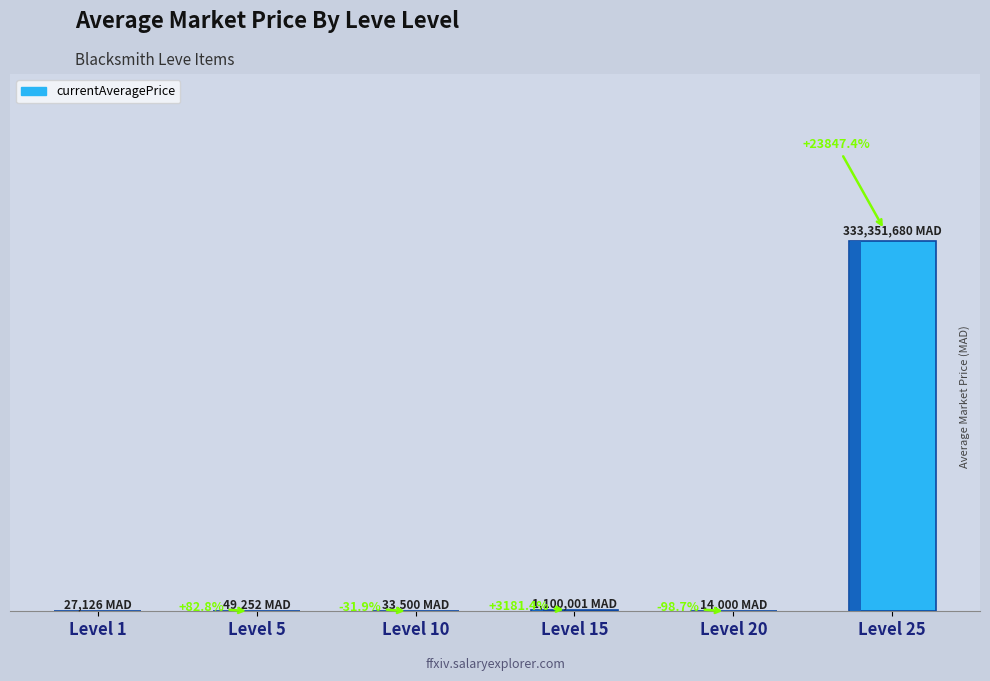

Rank the categories by value from highest to lowest.

Level 25, Level 15, Level 5, Level 10, Level 1, Level 20